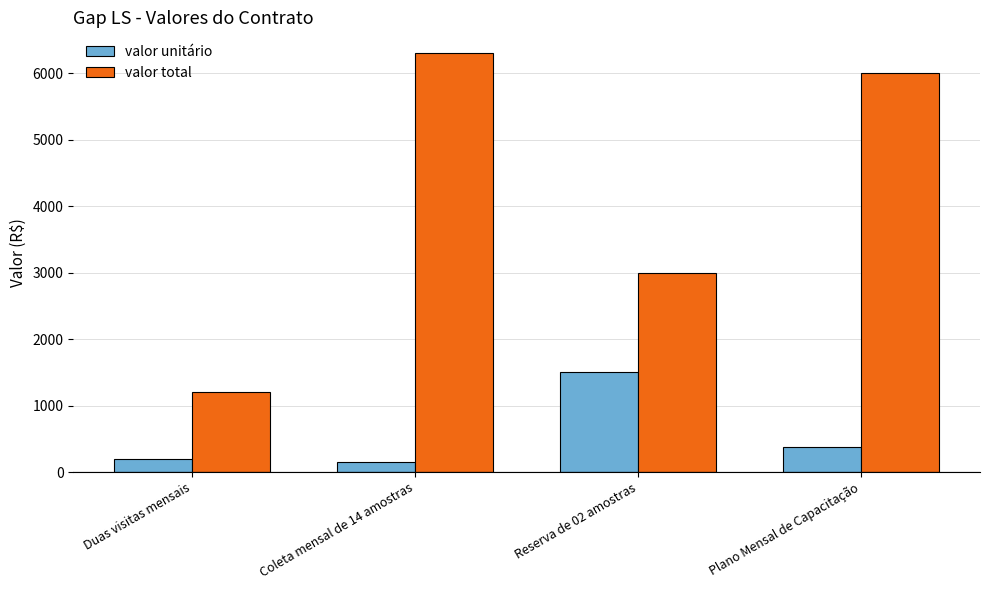

True or false: valor total has a value of 6300 at Coleta mensal de 14 amostras.

True